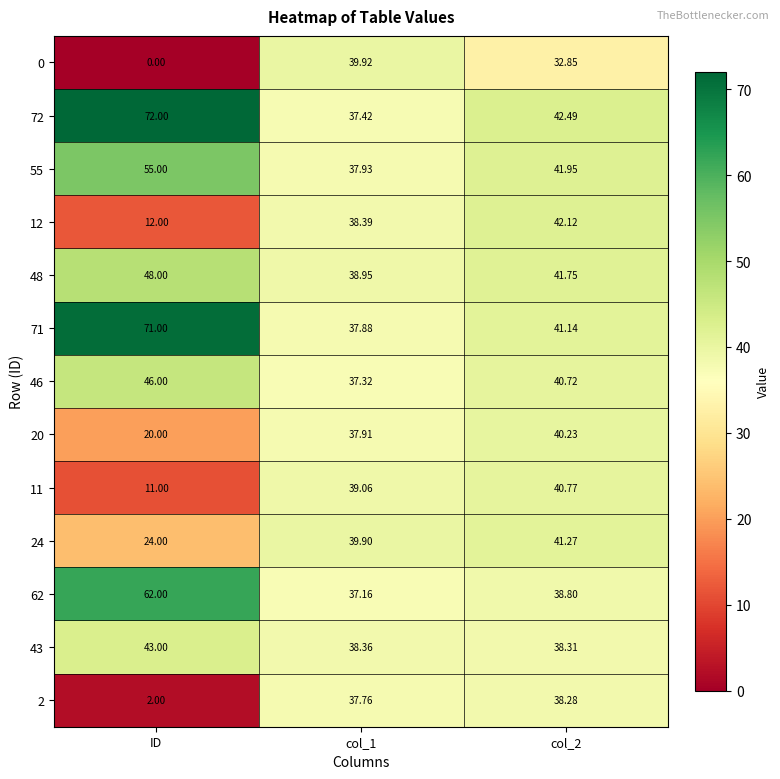

Which series has the widest spread of values?

0